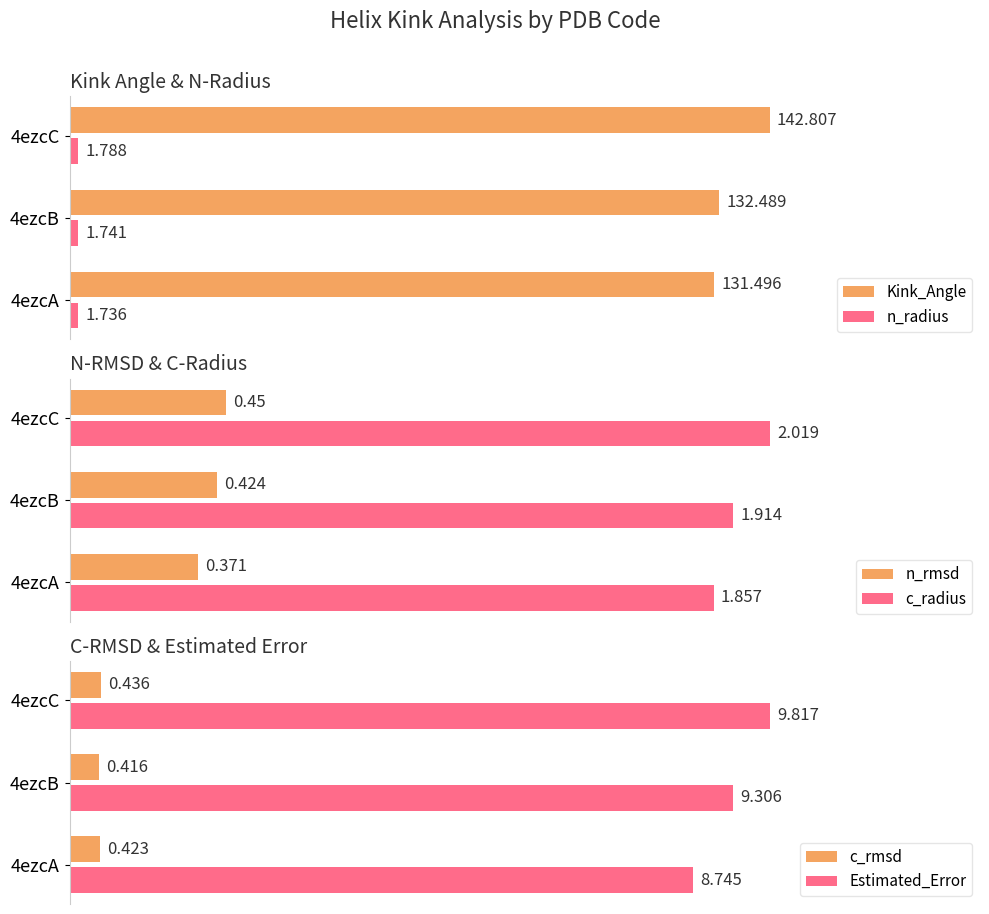

Is the value of c_radius at 4ezcA greater than the value of n_rmsd at 4ezcB?

Yes